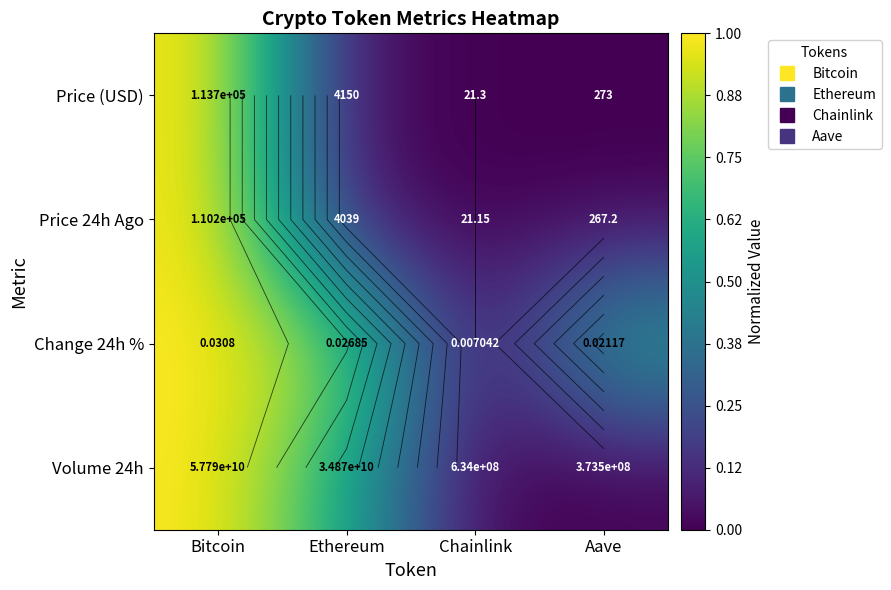

Which category has the highest value in the Price (USD) series?

Bitcoin